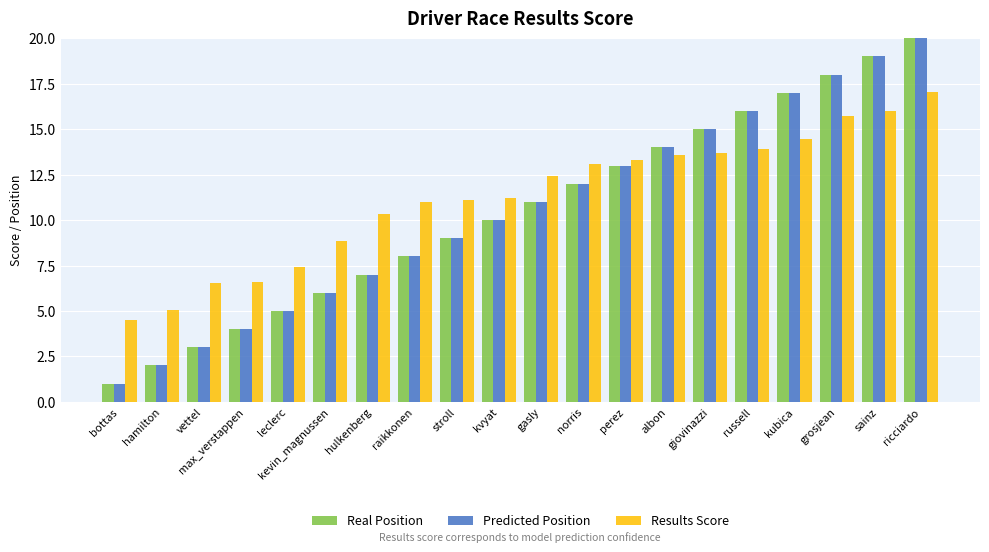

What is the difference between the highest and lowest values at grosjean?

2.3